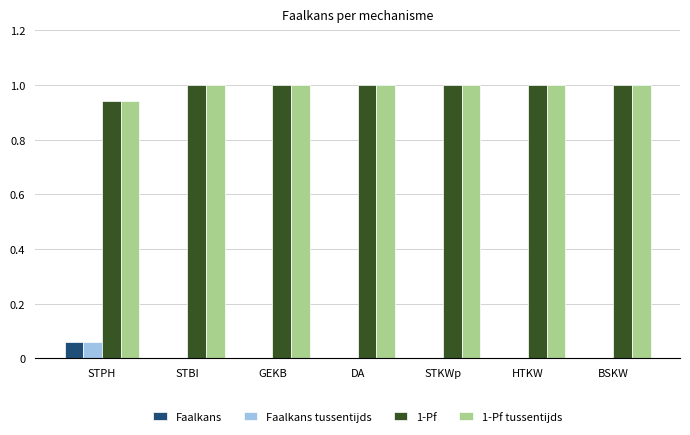

What is the maximum value shown in the chart?

1.0